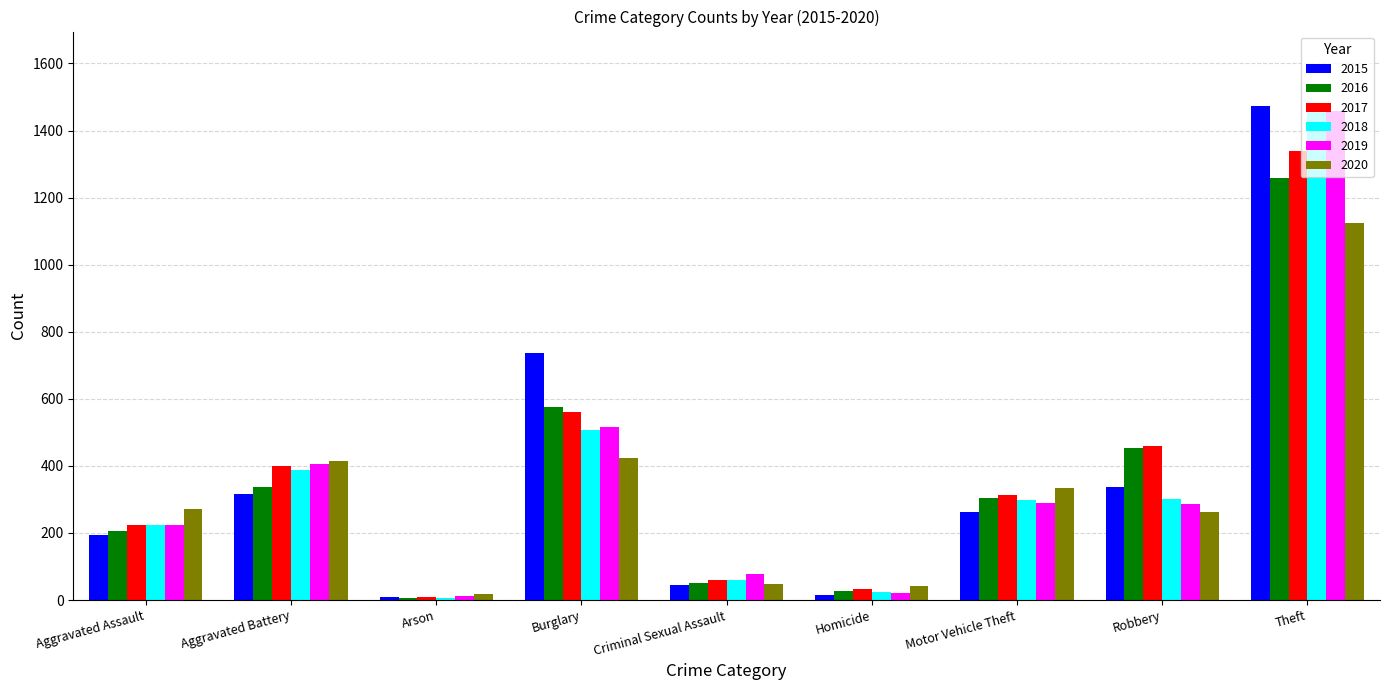

How many values in the 2017 series are below 312?

4